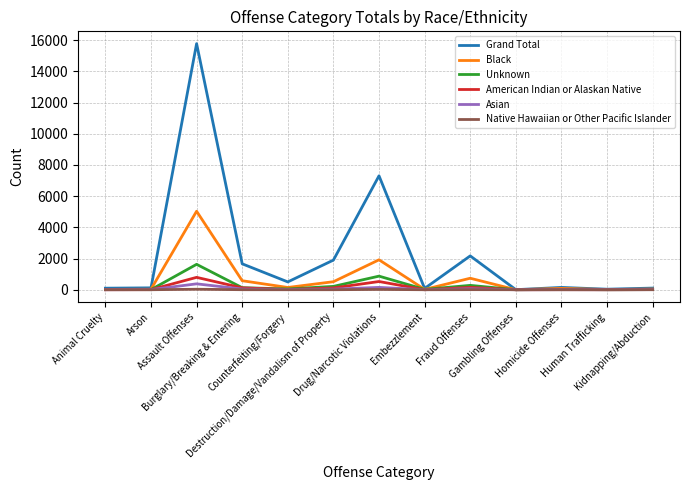

Which series has the widest spread of values?

Grand Total